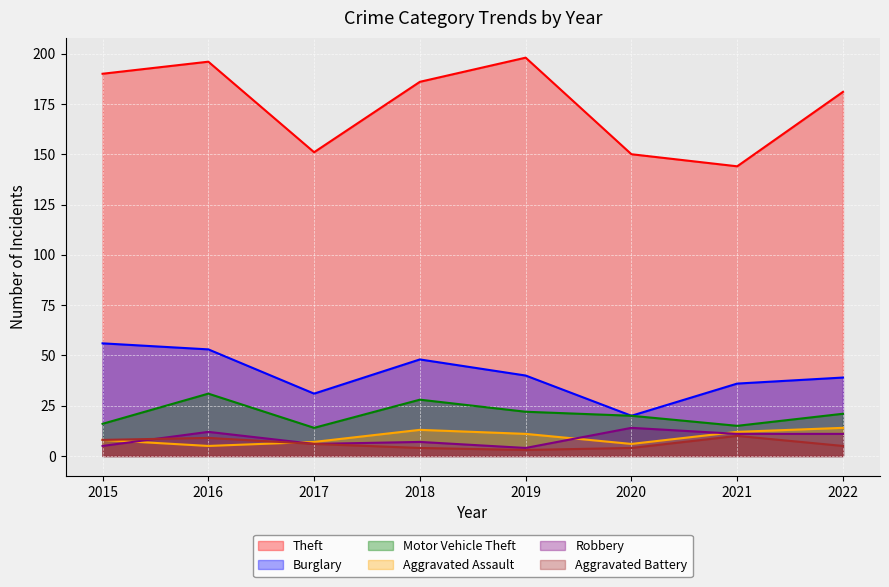

What is the difference between the second highest and second lowest values in the Burglary series?

22